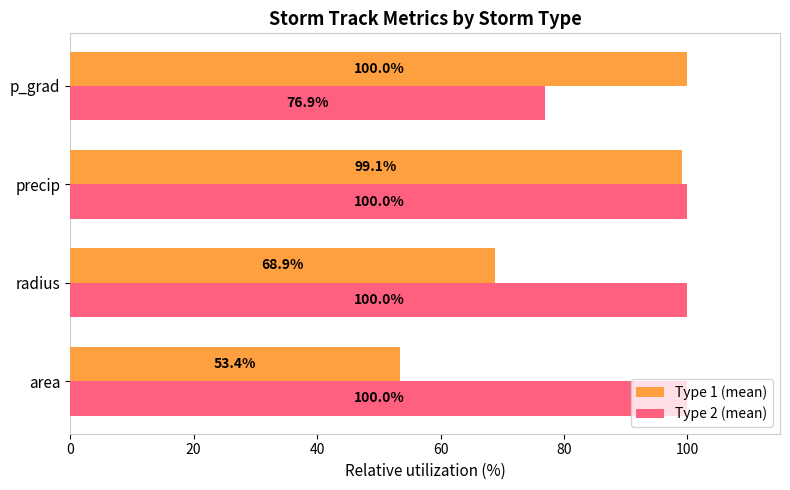

At how many categories does at least one series exceed 65?

4